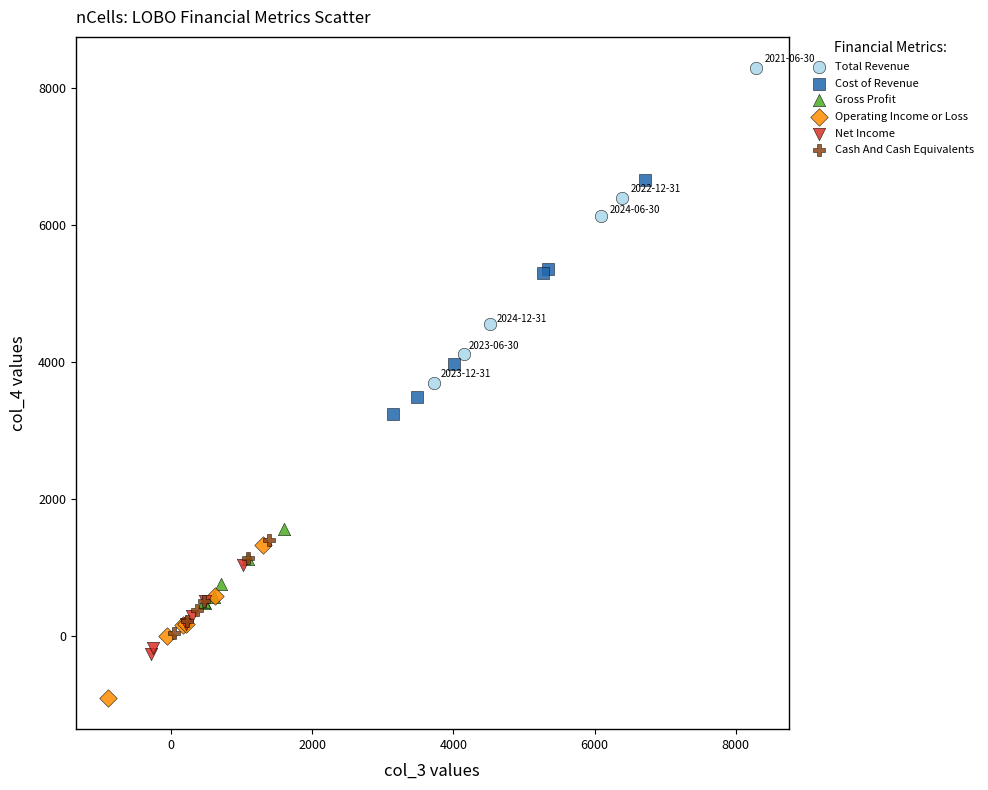

Which series reaches the minimum Y coordinate?

Operating Income or Loss